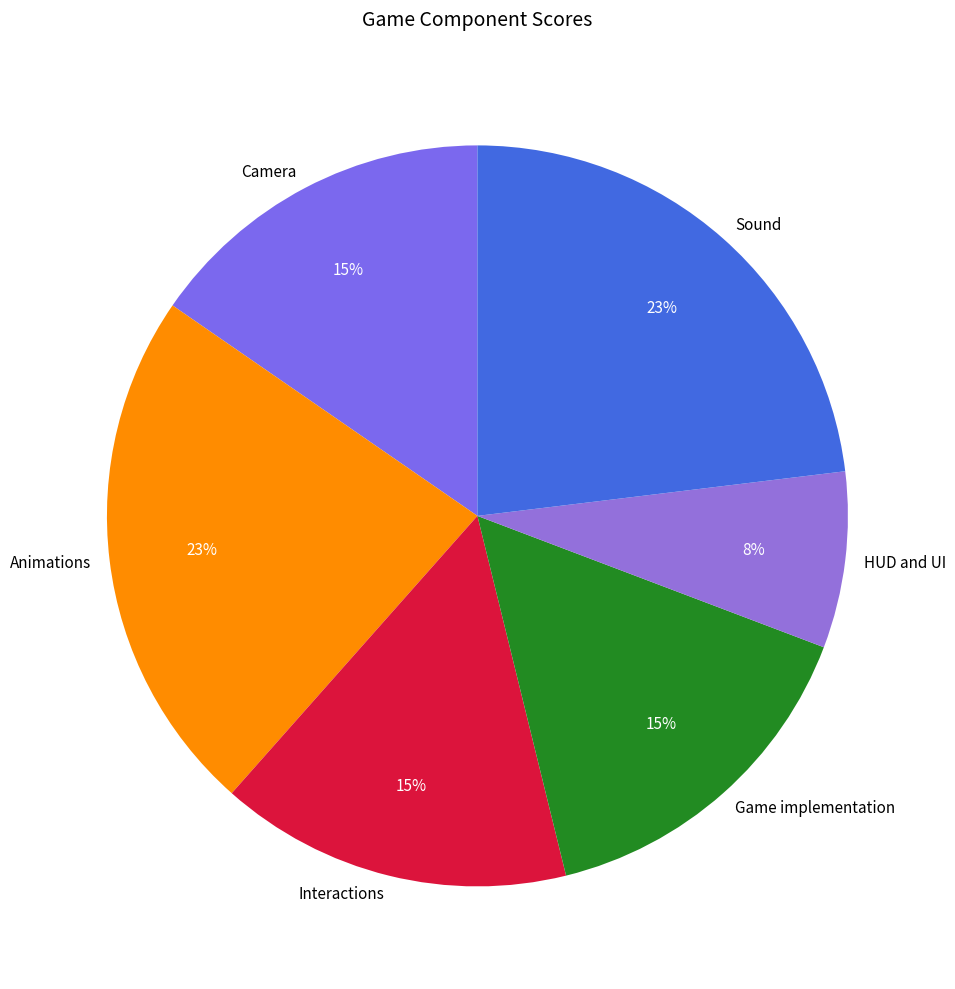

Does Camera represent more than half of the total?

No